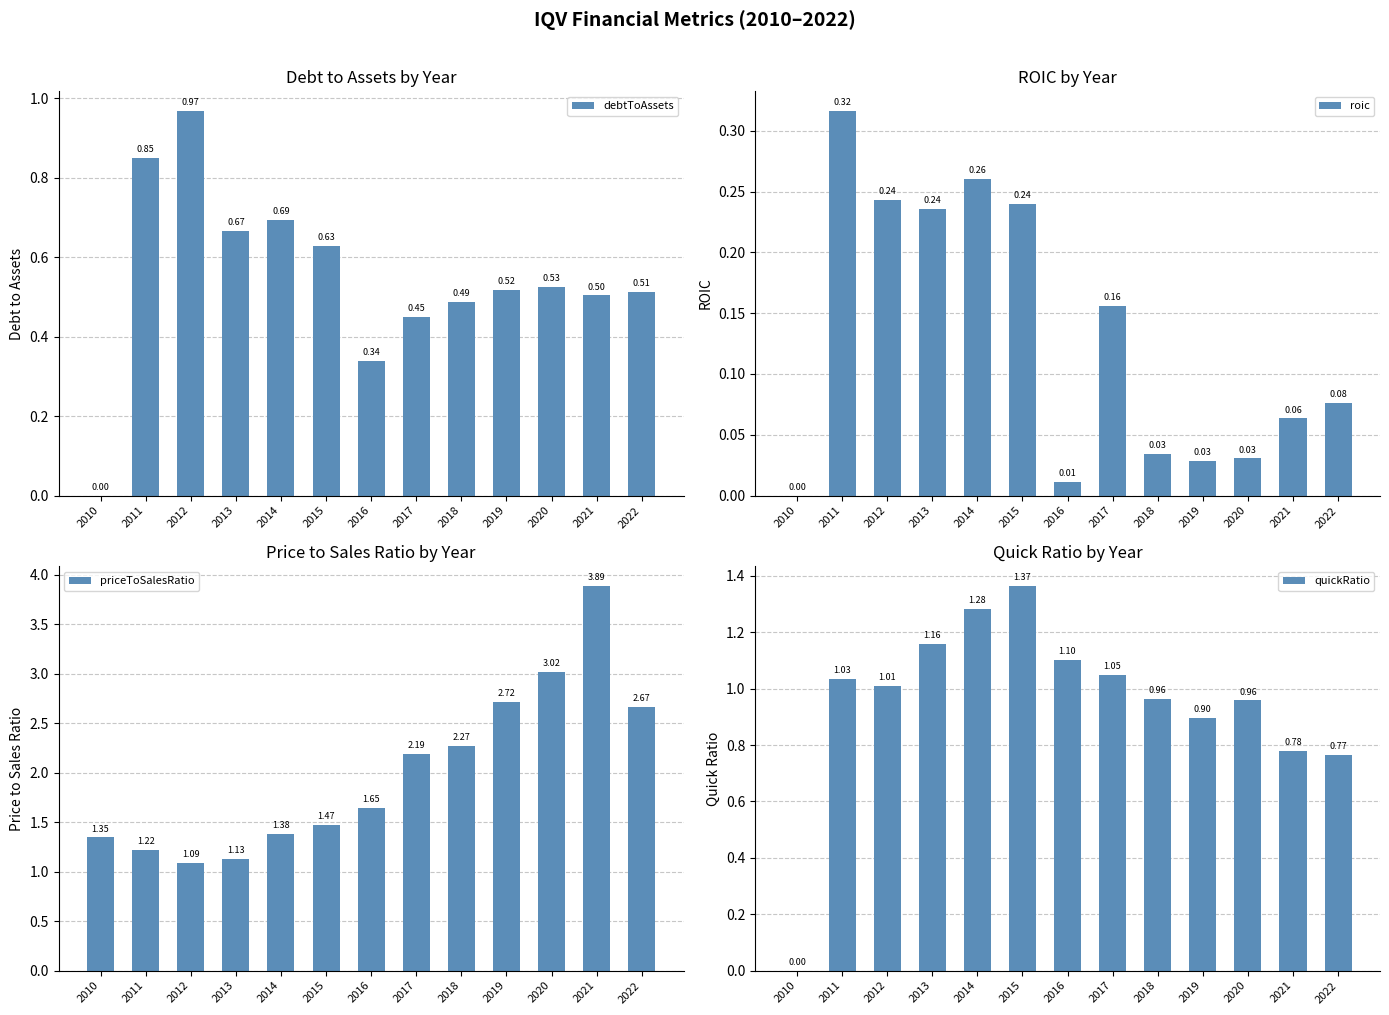

The roic series shows 0.3 at 2011. True or false?

True